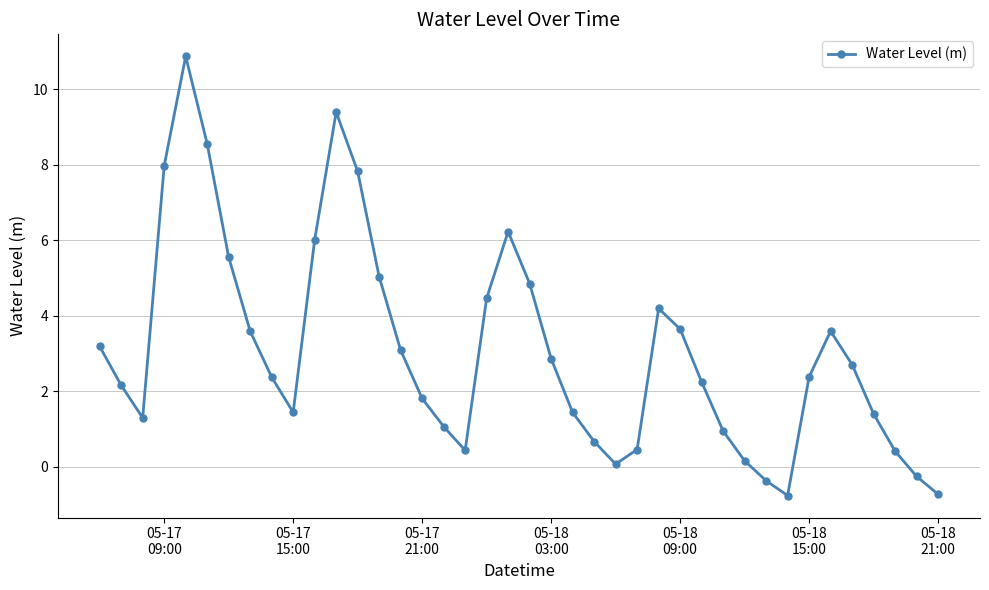

True or false: there are more than 0 points higher than both neighbors.

True